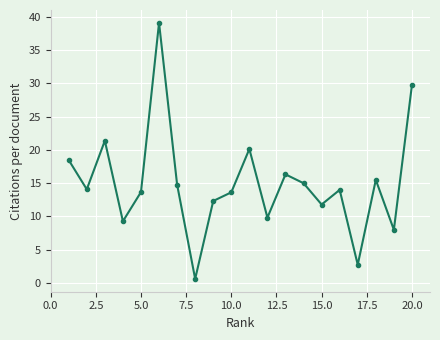

What is the difference between the second highest and second lowest values?

27.0